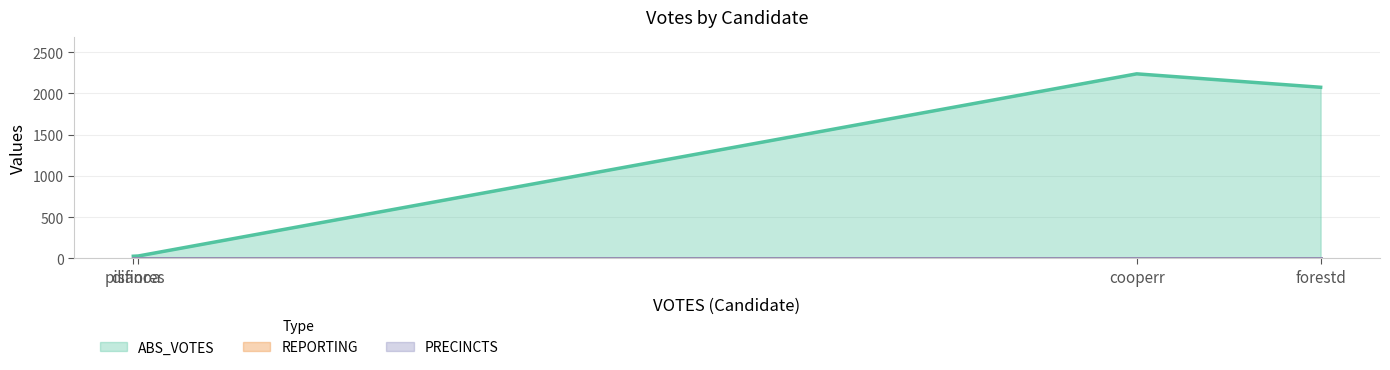

Reading left to right, list all the values displayed in this chart.

ABS_VOTES: 2238	28	2075	25
REPORTING: 6	6	6	6
PRECINCTS: 6	6	6	6